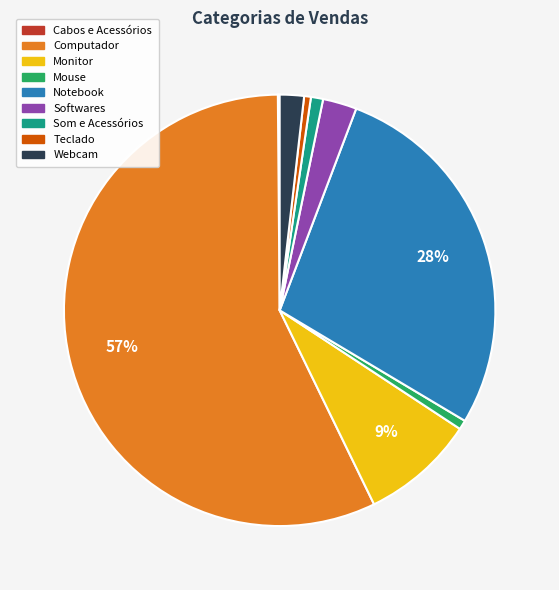

What is the majority slice?

Computador